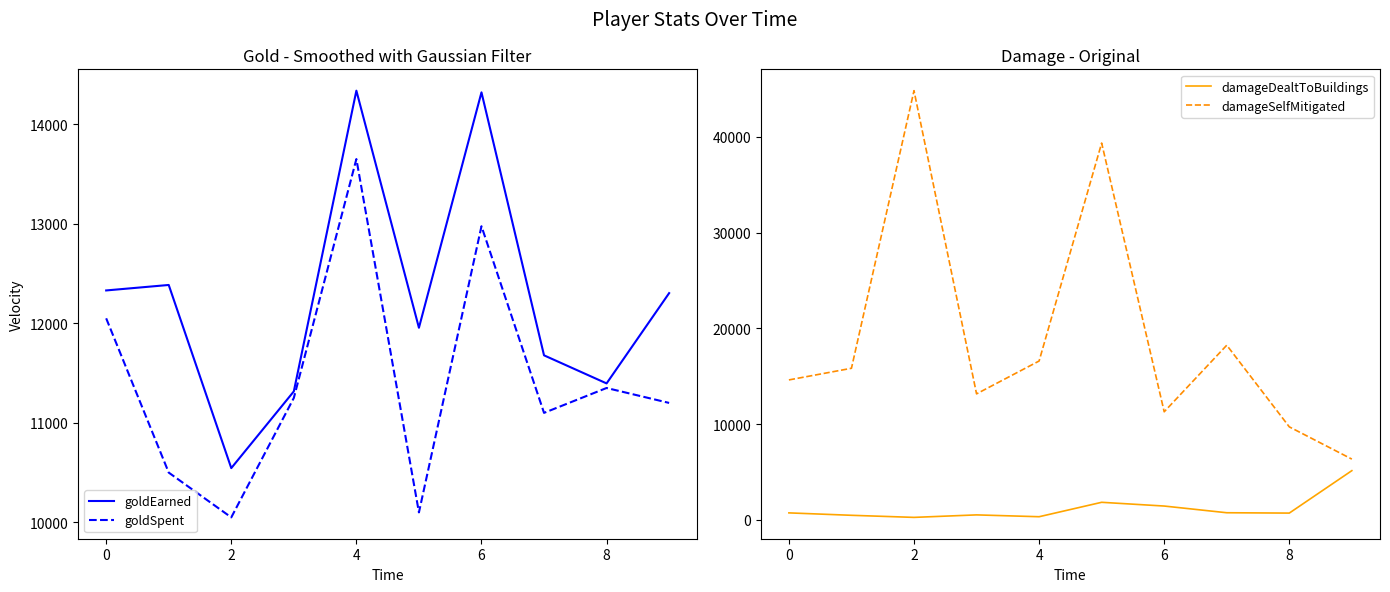

Reading left to right, extract all data points from this chart.

goldEarned: 12330	12385	10545	11316	14337	11955	14320	11678	11396	12303
goldSpent: 12050	10500	10050	11250	13650	10100	12975	11100	11350	11200
damageDealtToBuildings: 721	468	250	511	319	1826	1435	735	699	5134
damageSelfMitigated: 14613	15830	44837	13157	16589	39362	11285	18240	9709	6340